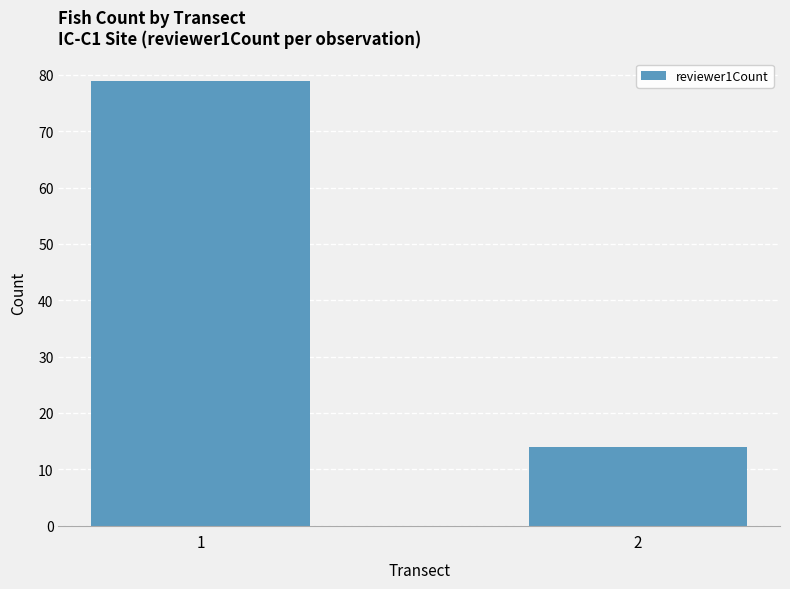

At which label is the value closest to 46?

2